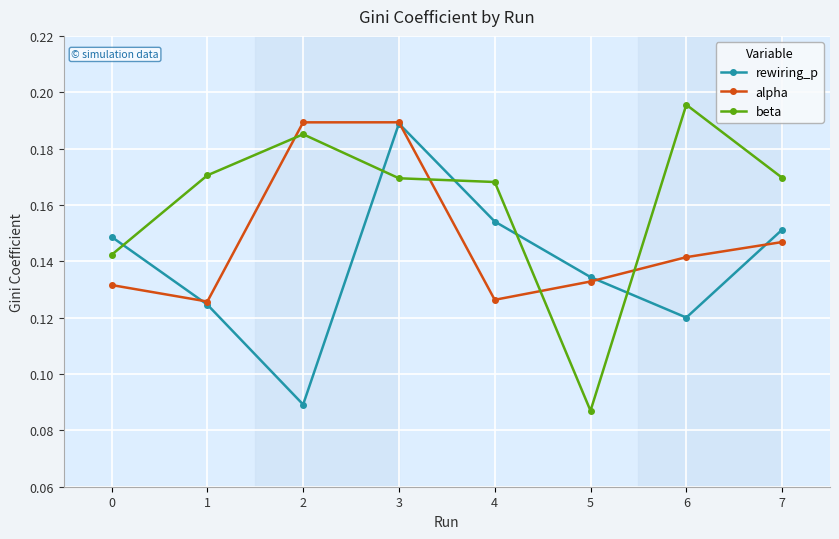

What is the total value across all series at 5?

0.4